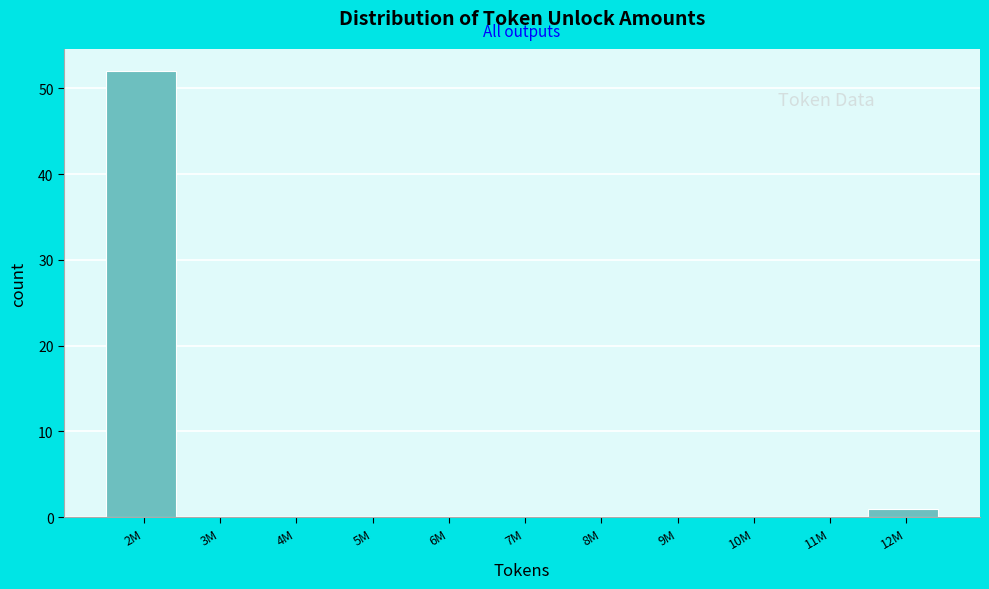

Reading left to right, transcribe all the data shown in this chart.

2M=52	3M=0	4M=0	5M=0	6M=0	7M=0	8M=0	9M=0	10M=0	11M=0	12M=1